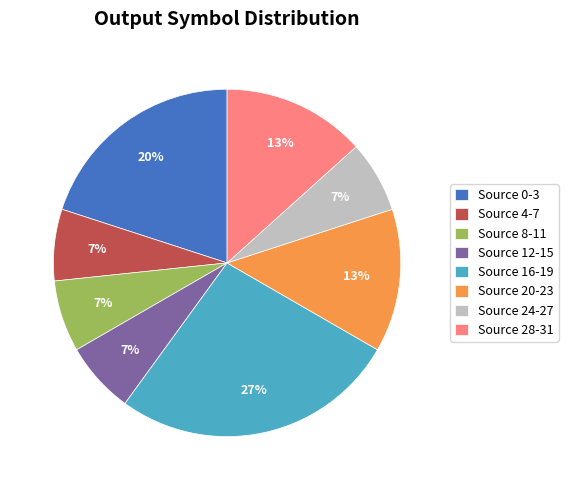

Do Source 8-11 and Source 16-19 together represent more than half of the pie?

No